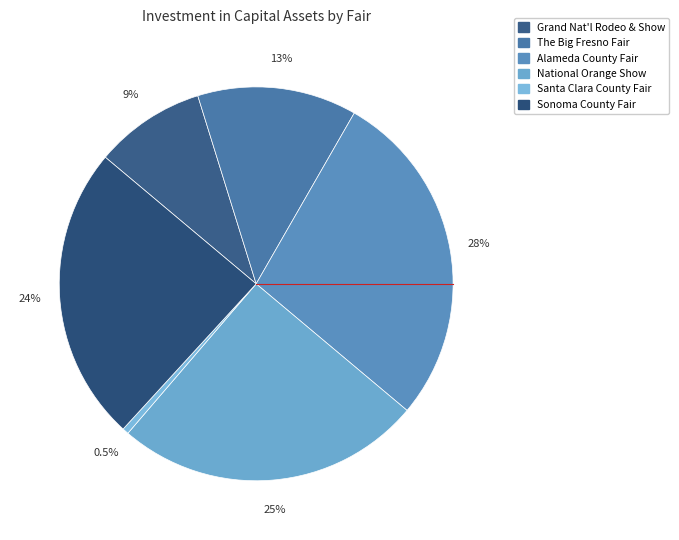

Which has a higher value, Sonoma County Fair or The Big Fresno Fair?

Sonoma County Fair